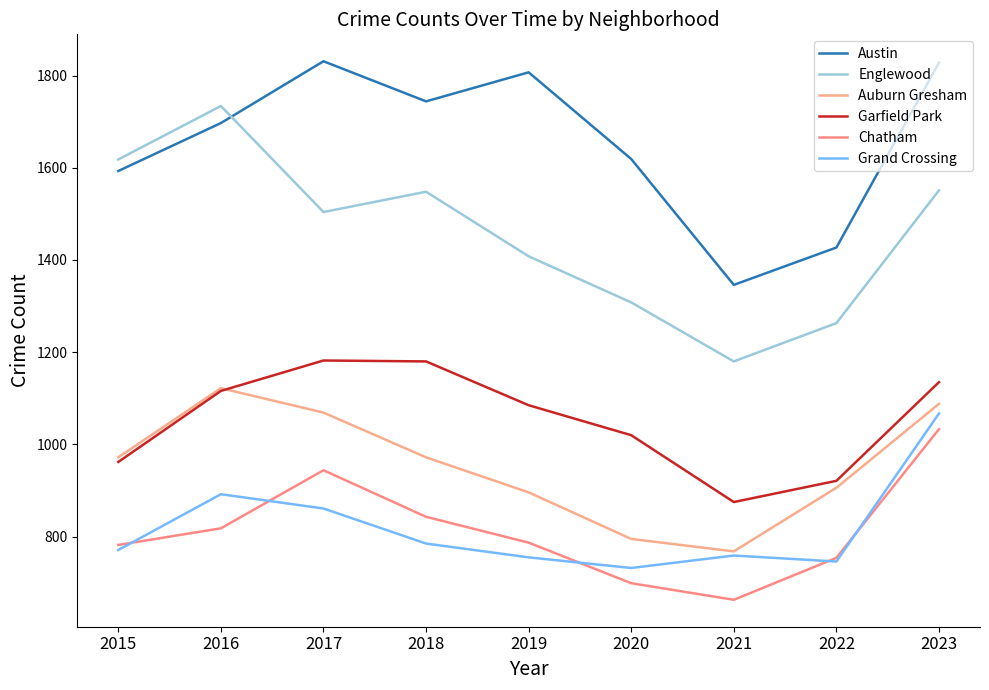

The value of Austin at 2019 is 1807. True or false?

True